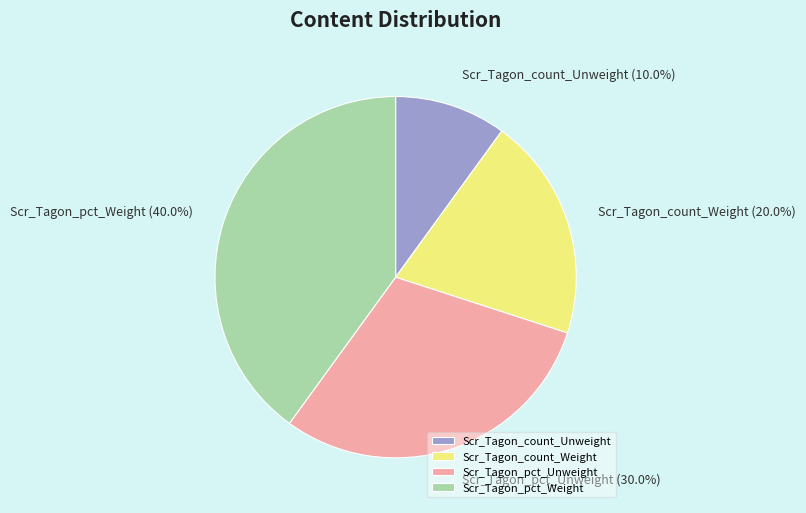

Rank the categories by value from highest to lowest.

Scr_Tagon_pct_Weight, Scr_Tagon_pct_Unweight, Scr_Tagon_count_Weight, Scr_Tagon_count_Unweight